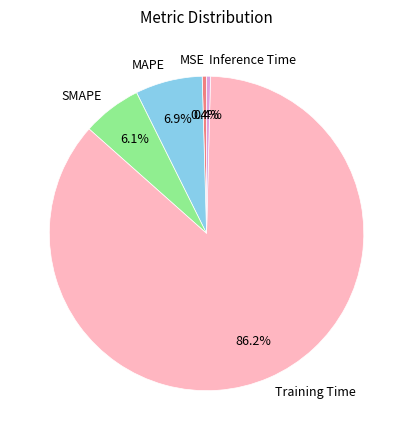

How many slices are in this pie chart?

5